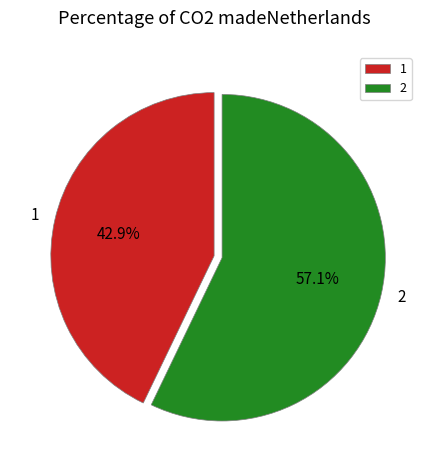

Does 1 represent more than half of the total?

No